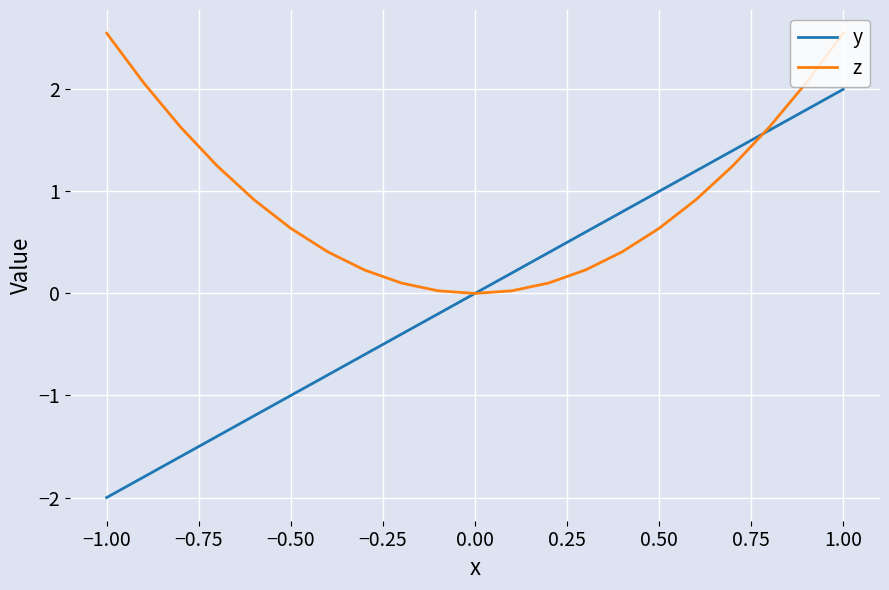

Rank the series by their average value, from lowest to highest.

y, z